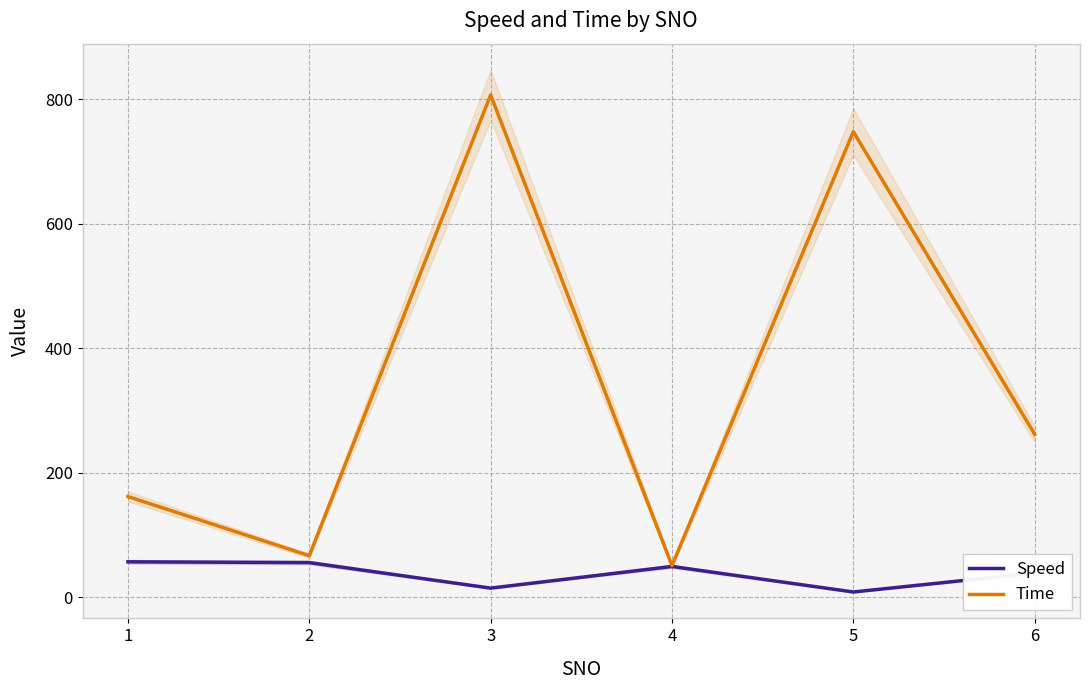

True or false: Speed and Time intersect in this chart.

False